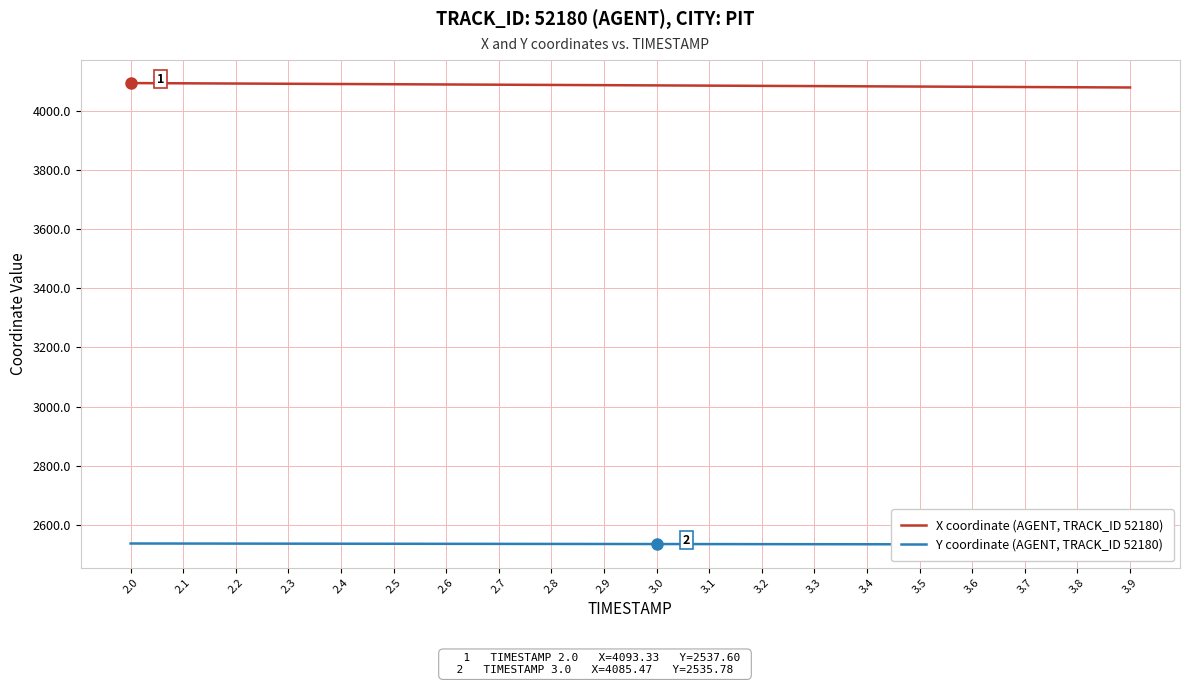

List the series in order of their overall mean, highest first.

X coordinate (AGENT, TRACK_ID 52180), Y coordinate (AGENT, TRACK_ID 52180)